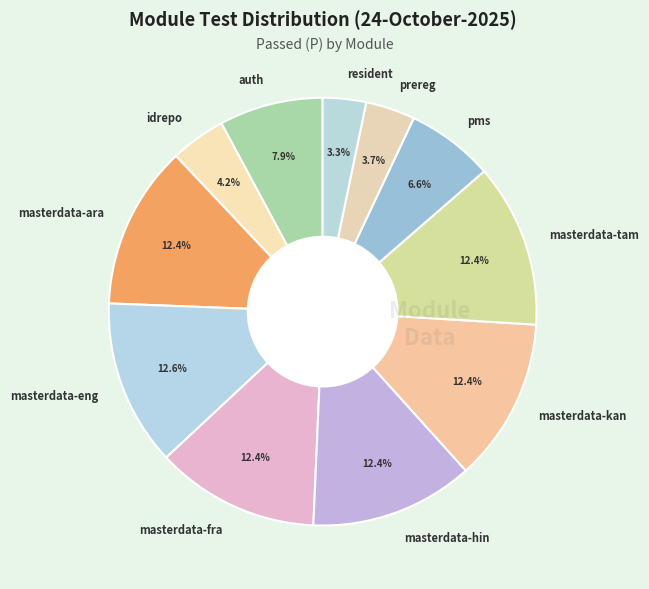

To the nearest percent, what is the combined percentage of masterdata-eng and pms?

19%